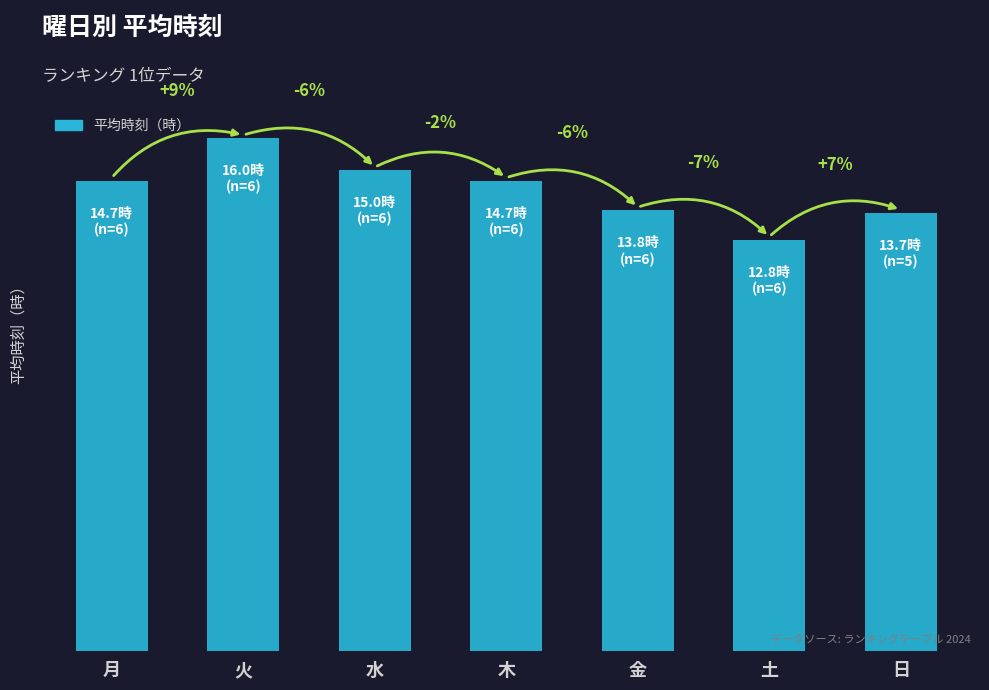

Does the chart contain any negative values?

No